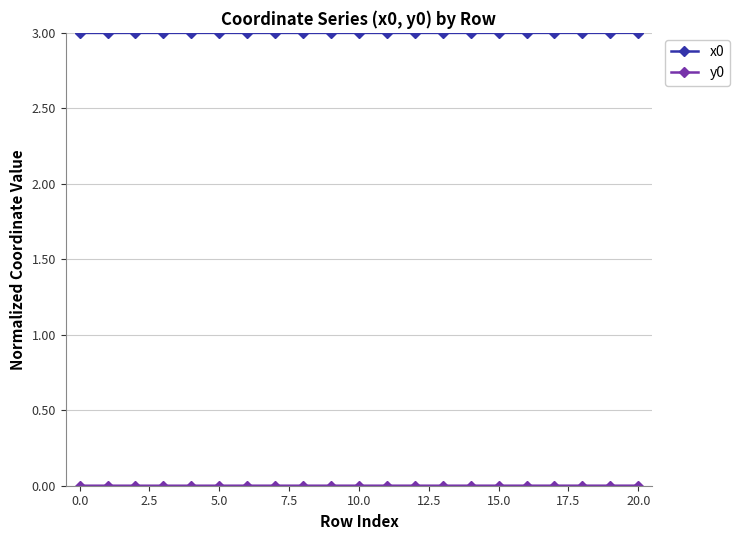

How many series are shown in this chart?

2